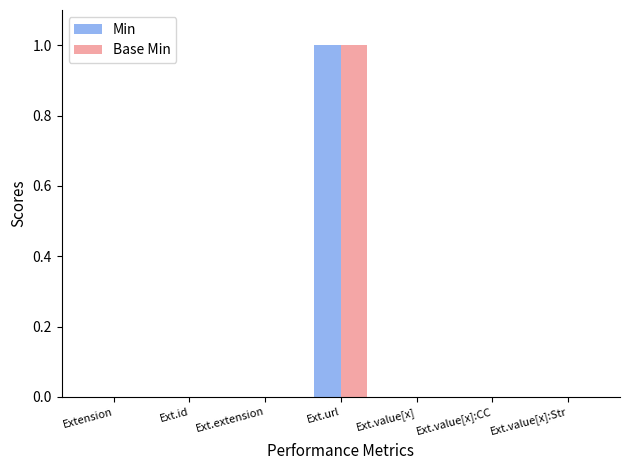

What is the highest value of the Base Min series?

1